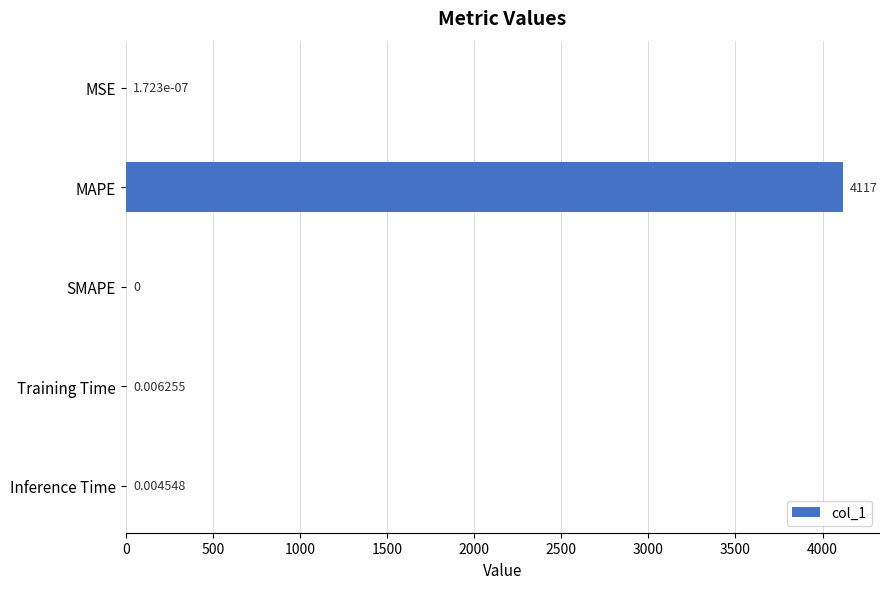

Which category has the highest value across all series?

MAPE